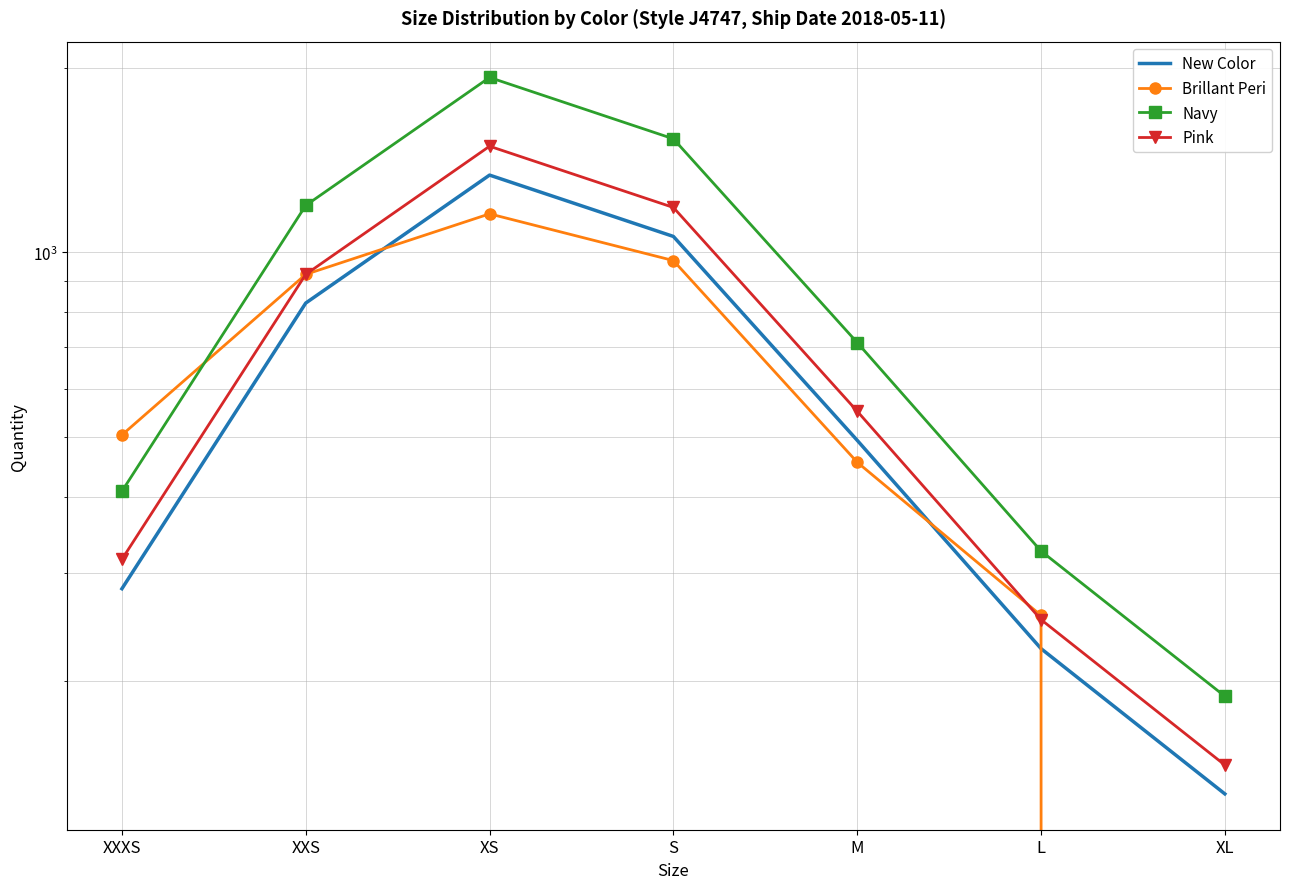

The value of New Color at XS is 405. True or false?

False